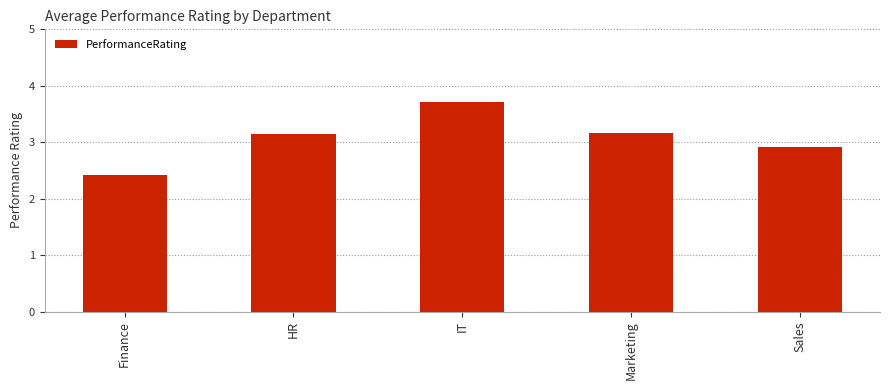

Which label corresponds to the smallest value in the chart?

Finance